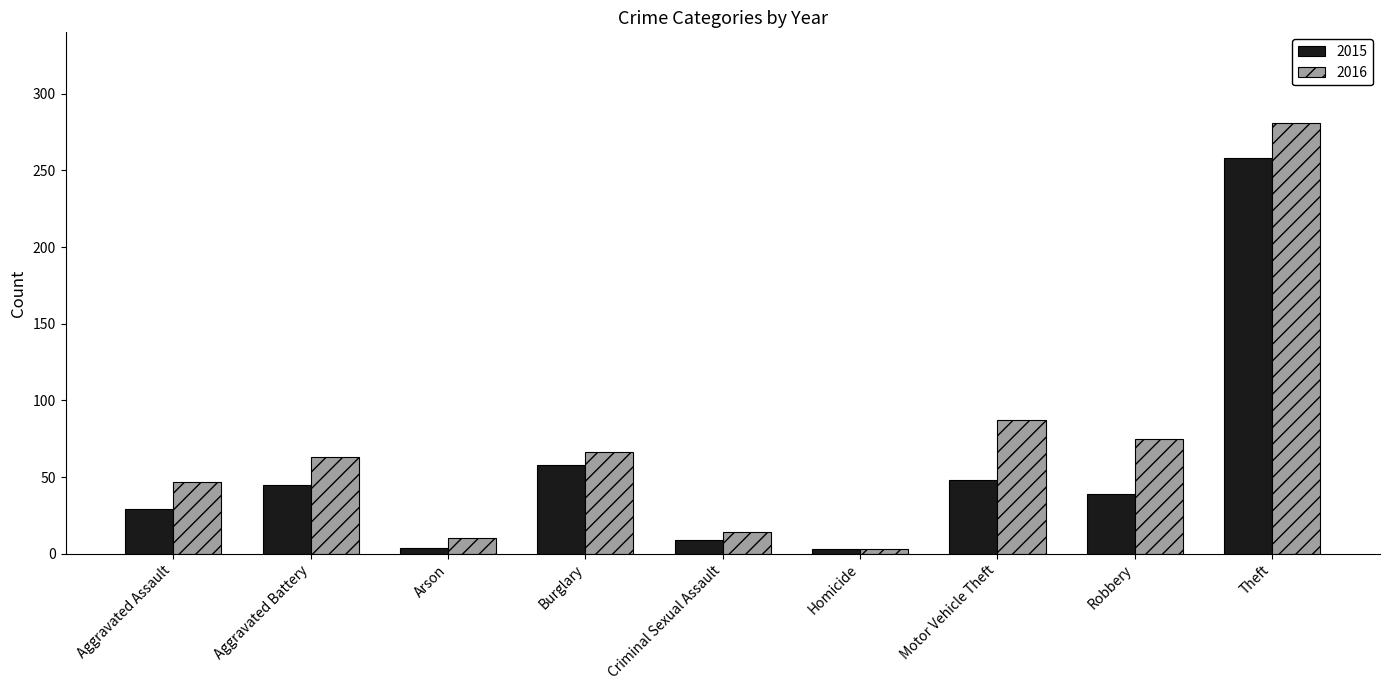

What position from the left is Homicide?

6